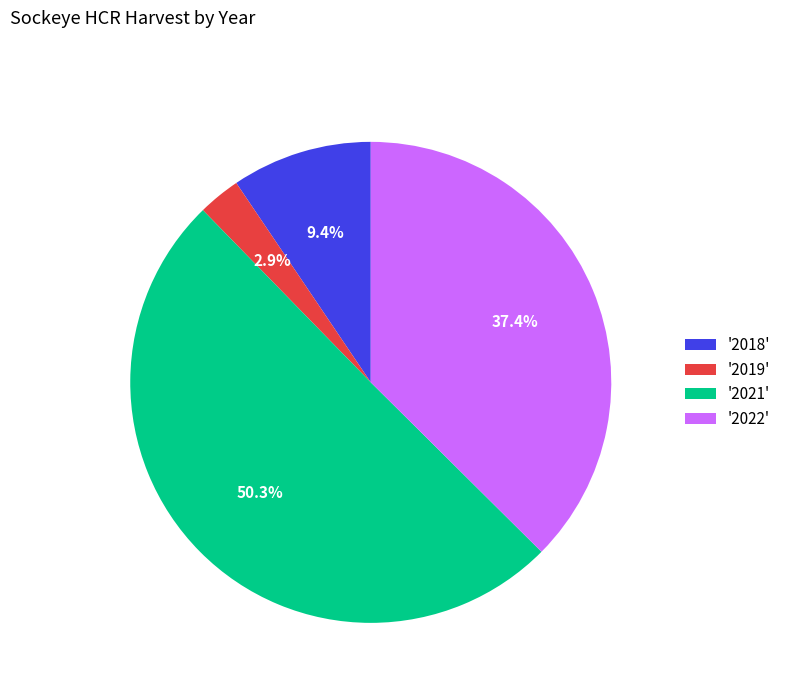

Does '2021' account for over 50% of the chart?

Yes